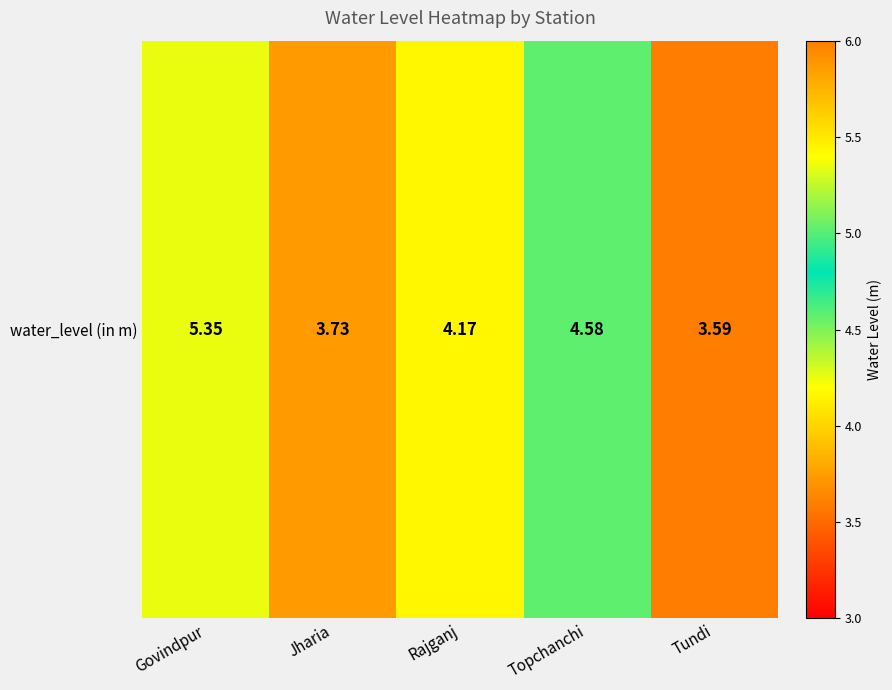

Reading left to right, transcribe all the data shown in this chart.

5.3	3.7	4.2	4.6	3.6